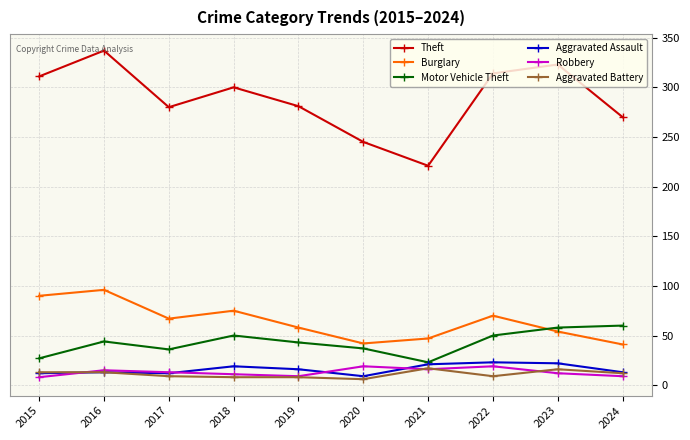

The Motor Vehicle Theft series shows 29 at 2019. True or false?

False